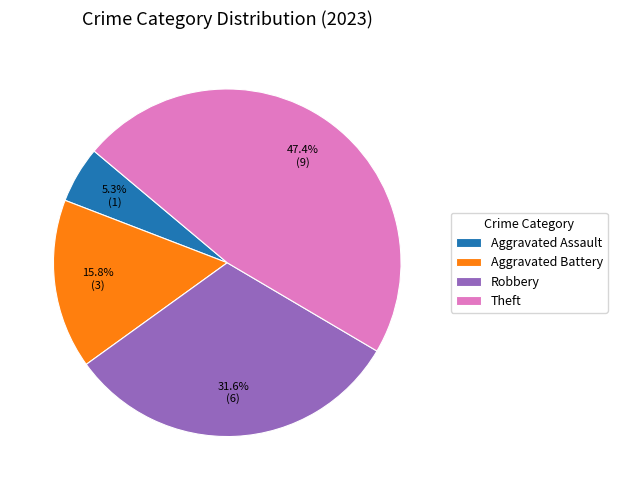

What percentage is NOT represented by Theft?

52.6%